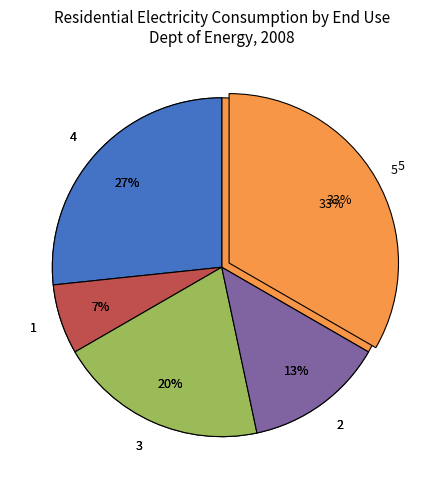

Is there a majority slice in this chart?

No